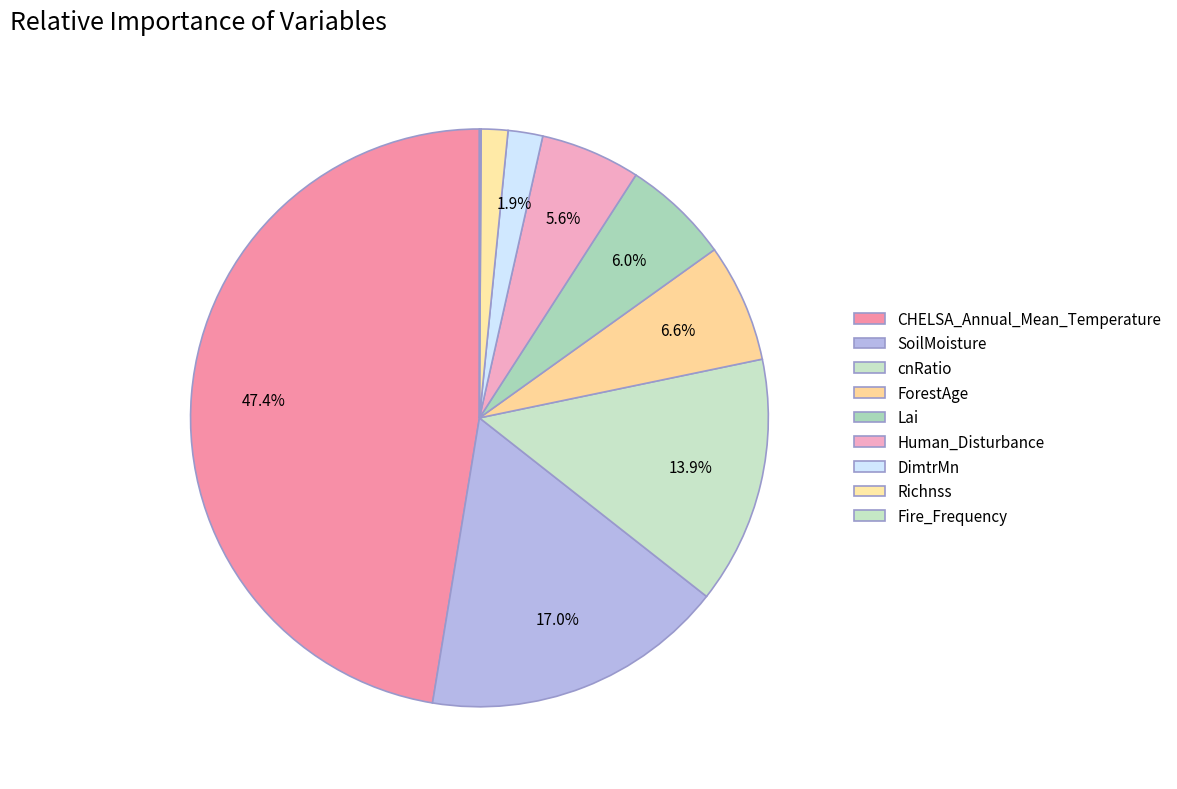

Is it true that Fire_Frequency is 1% of the pie?

False